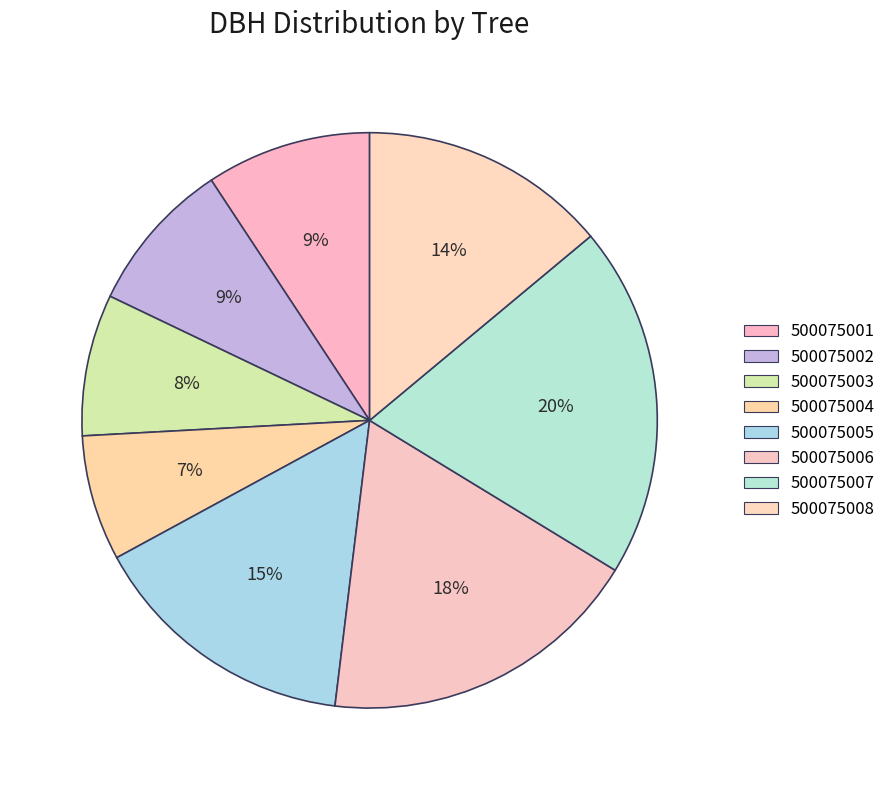

How many segments does this pie chart have?

8